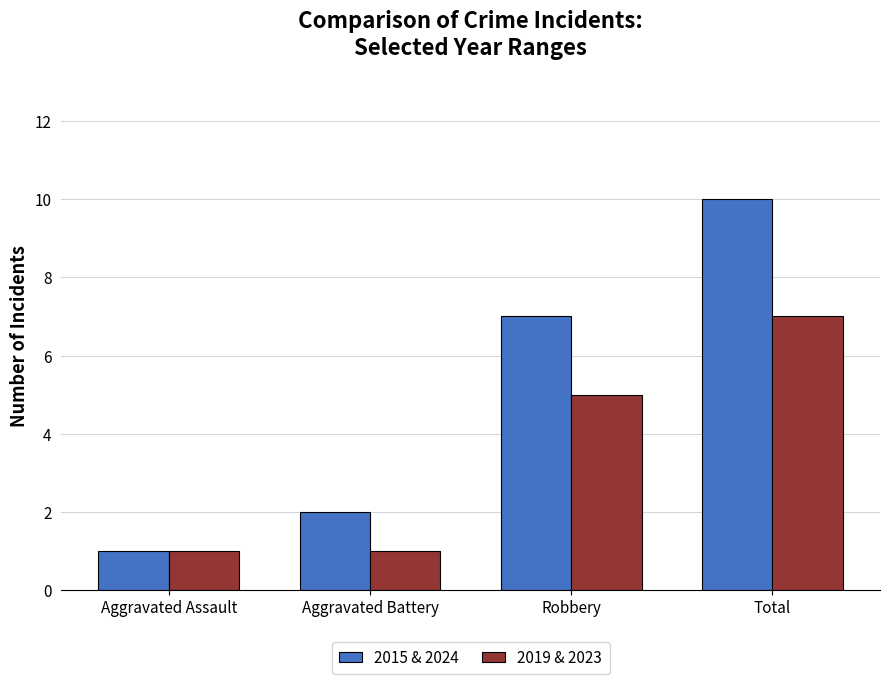

How many groups of bars are there?

4